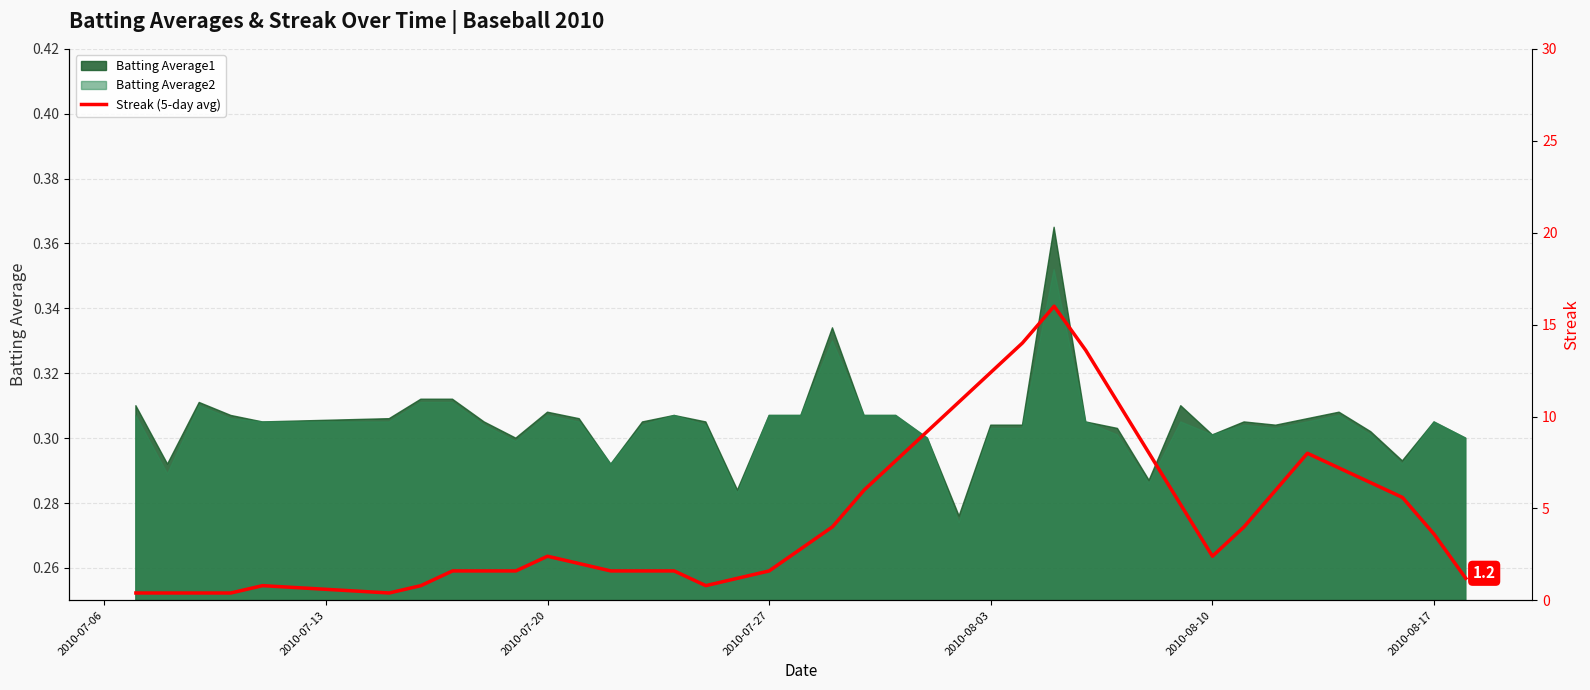

What position from the left is 2010-08-17?

39